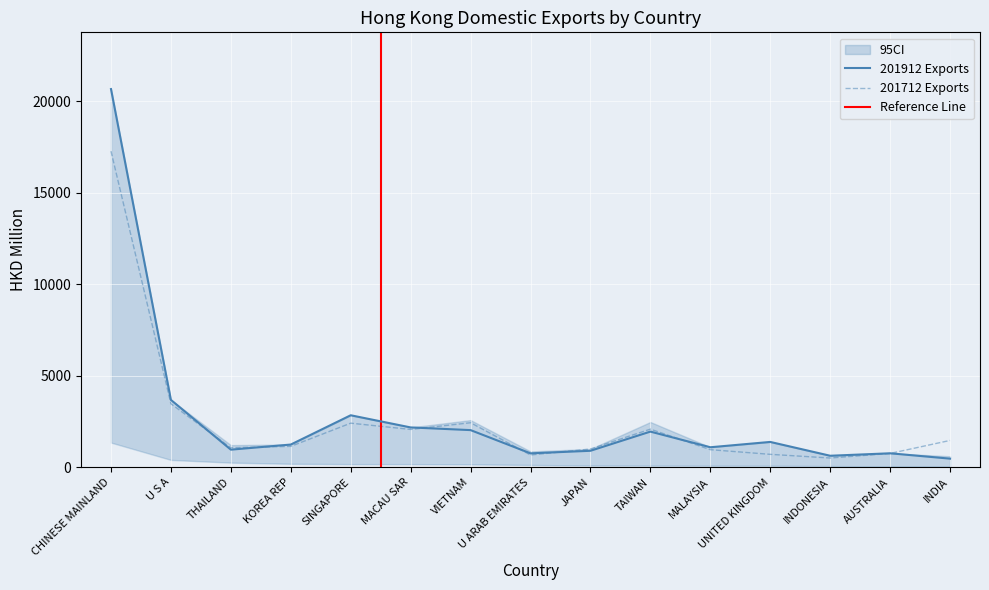

Which series ends up on top after the final intersection of 201812 and 201712?

201712